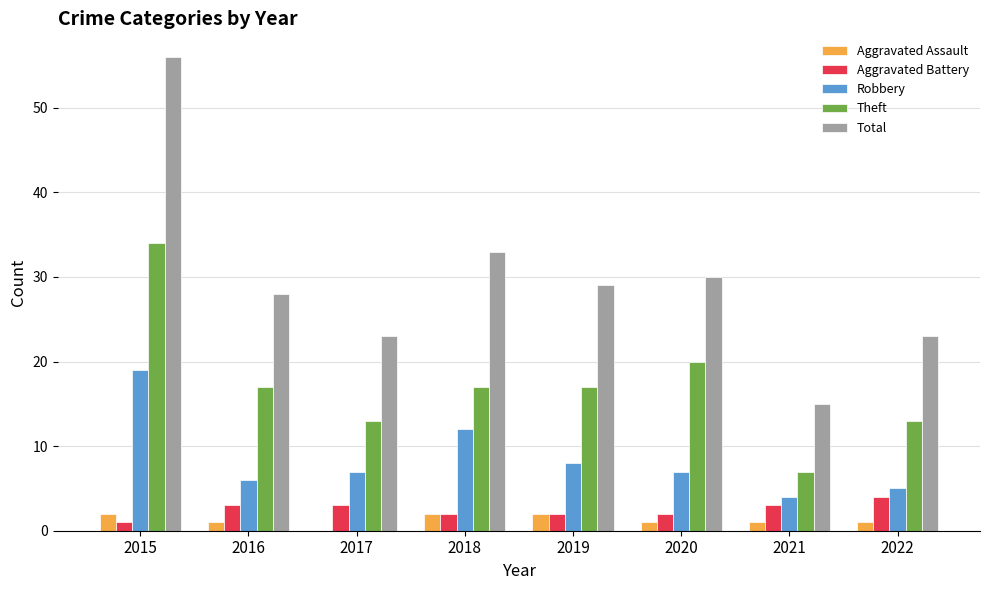

Reading right to left, what are all the values shown in this chart?

Aggravated Assault: 2022=1	2021=1	2020=1	2019=2	2018=2	2017=0	2016=1	2015=2
Aggravated Battery: 2022=4	2021=3	2020=2	2019=2	2018=2	2017=3	2016=3	2015=1
Robbery: 2022=5	2021=4	2020=7	2019=8	2018=12	2017=7	2016=6	2015=19
Theft: 2022=13	2021=7	2020=20	2019=17	2018=17	2017=13	2016=17	2015=34
Total: 2022=23	2021=15	2020=30	2019=29	2018=33	2017=23	2016=28	2015=56